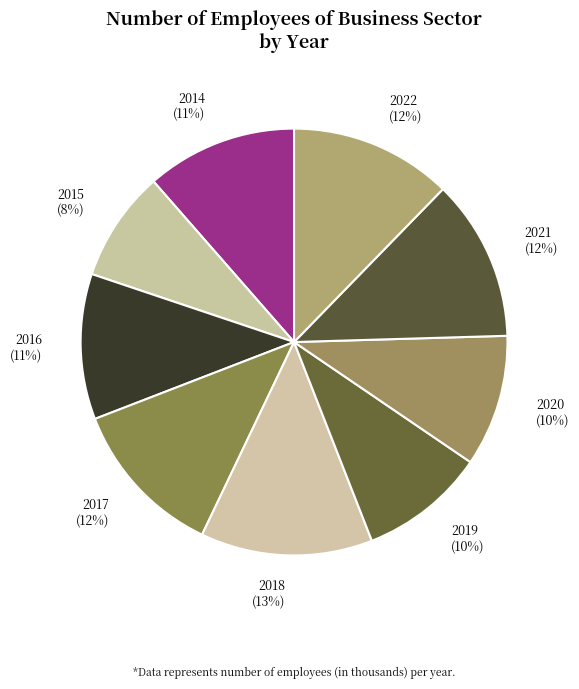

Is there any slice that represents more than half of the pie?

No